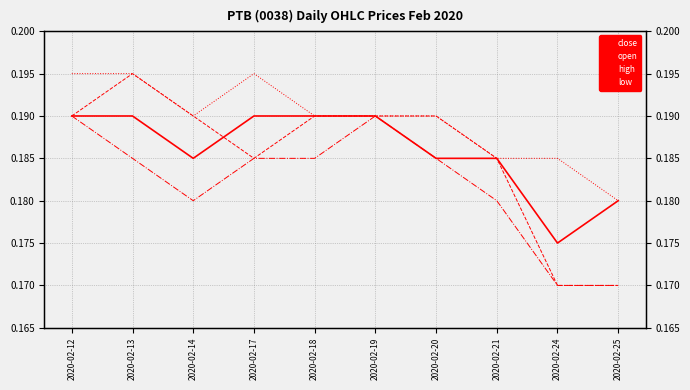

Where is open nearest to the value 0?

2020-02-24